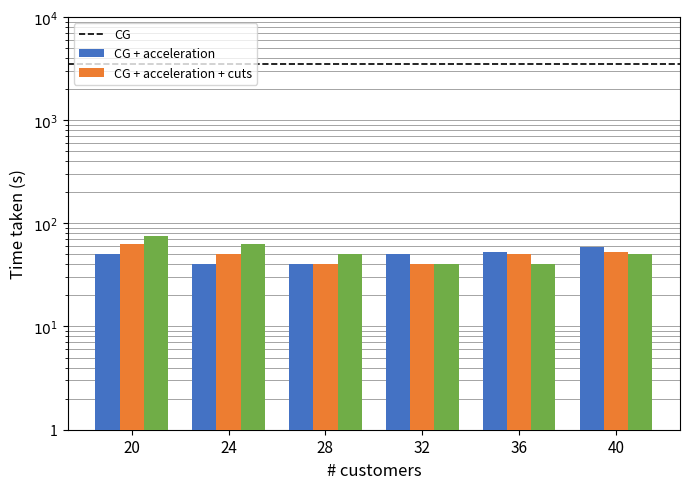

At 20, list the series in order from largest to smallest.

col_15, col_14, col_13